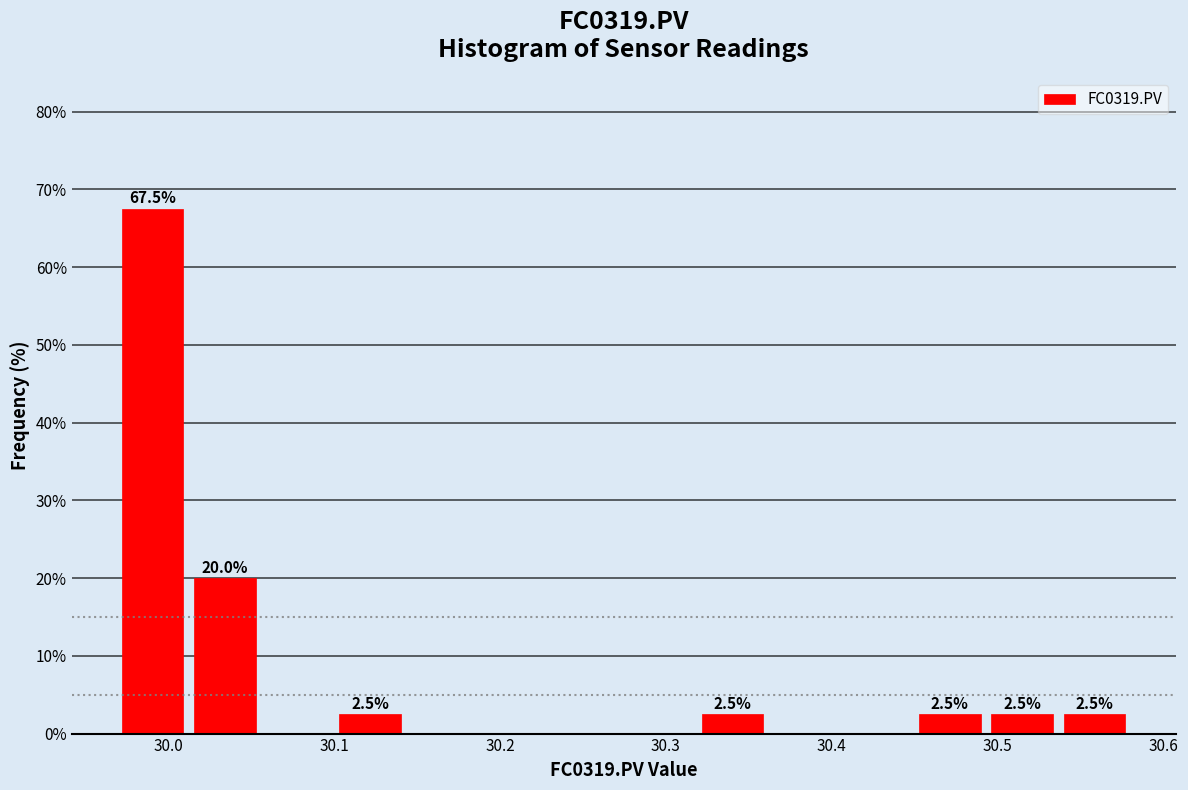

Over which range of the x-axis is the bar tallest?

29.97 to 30.01